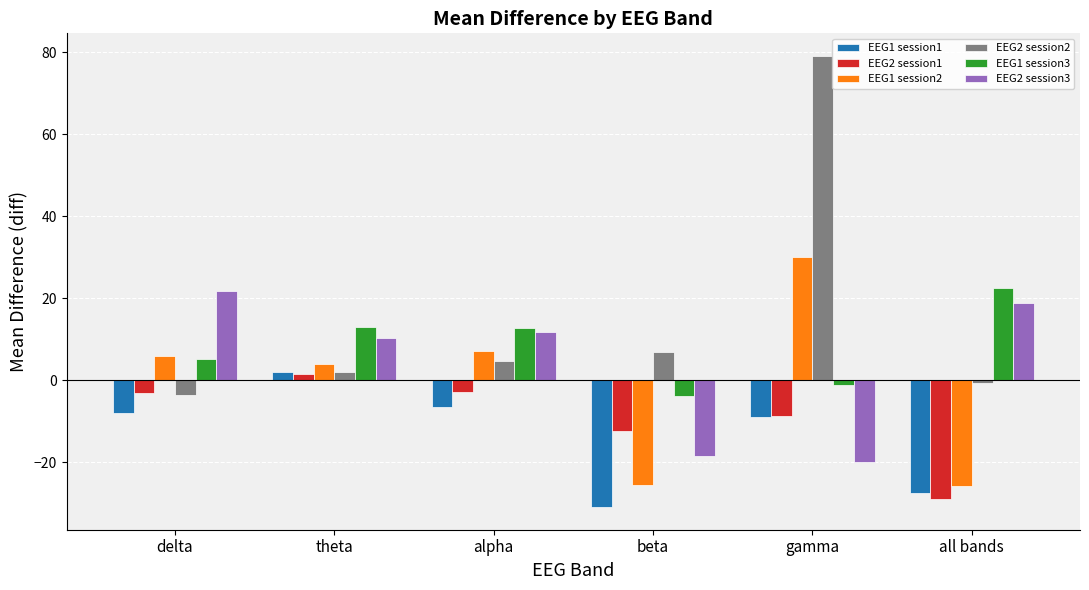

Is it true that EEG2 session3 equals -4.2 at gamma?

False